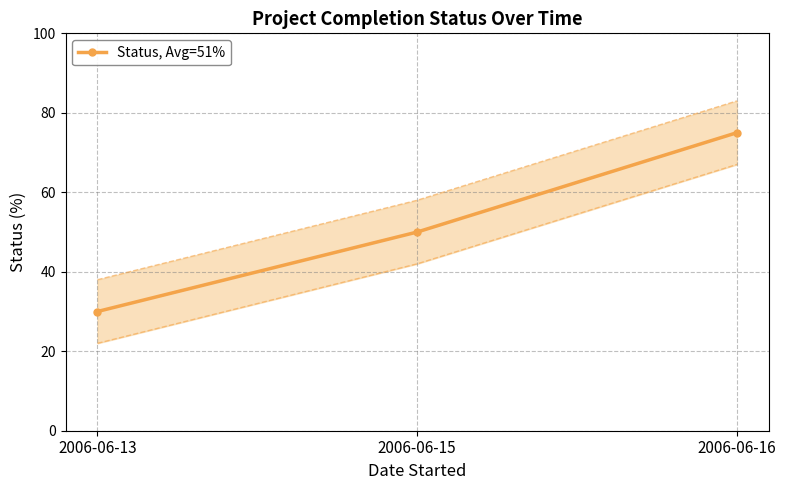

Reading right to left, extract all data points from this chart.

75	50	30